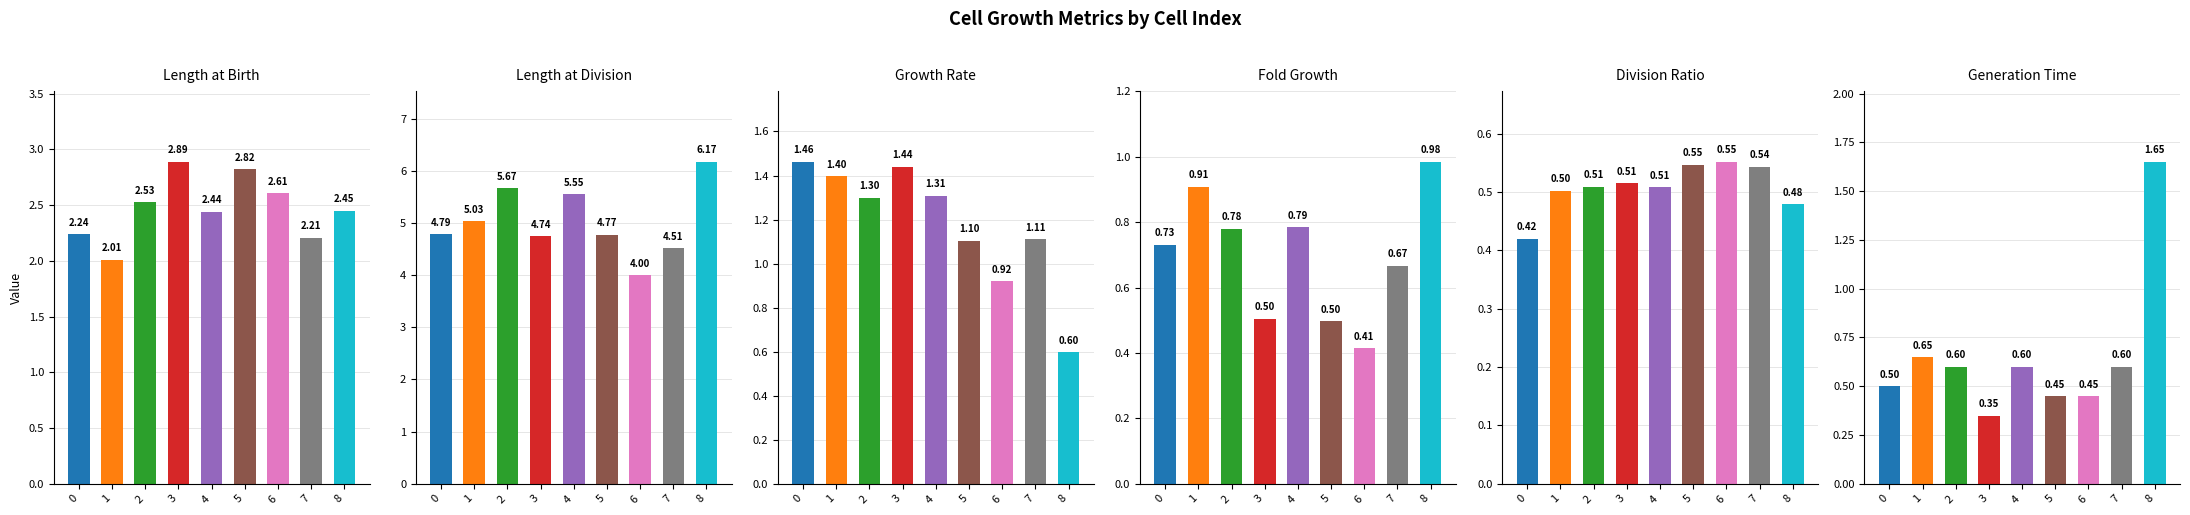

At which category is the sum across all series the highest?

8